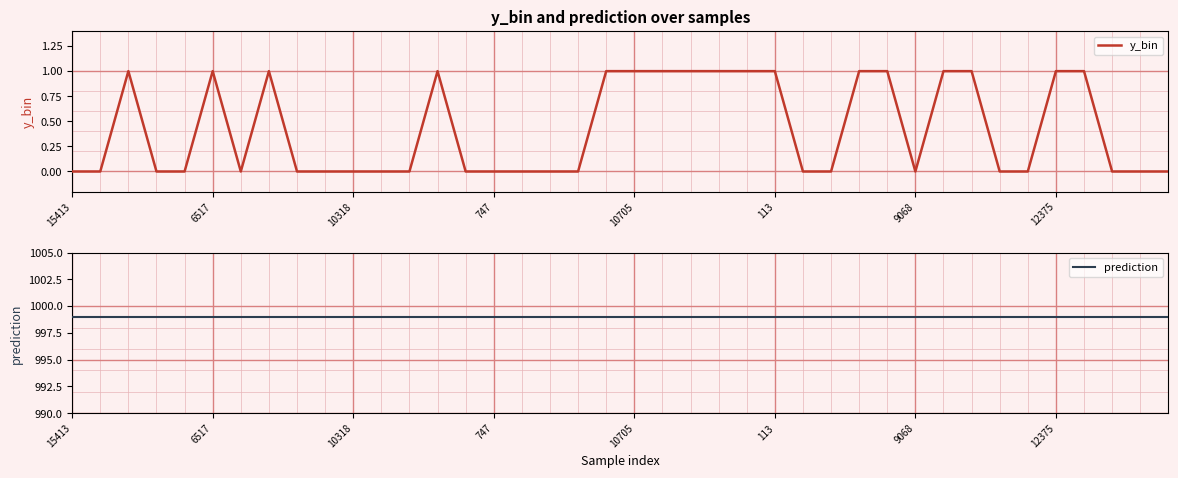

True or false: y_bin and prediction intersect in this chart.

False